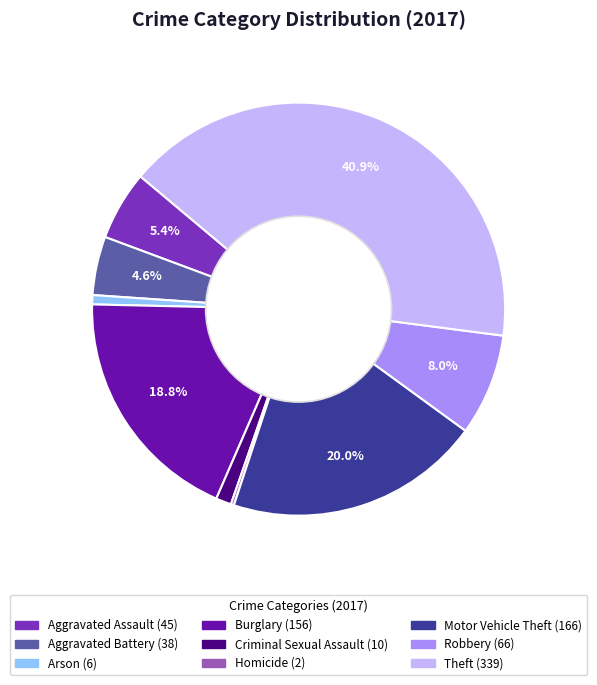

Is there any slice that represents more than half of the pie?

No